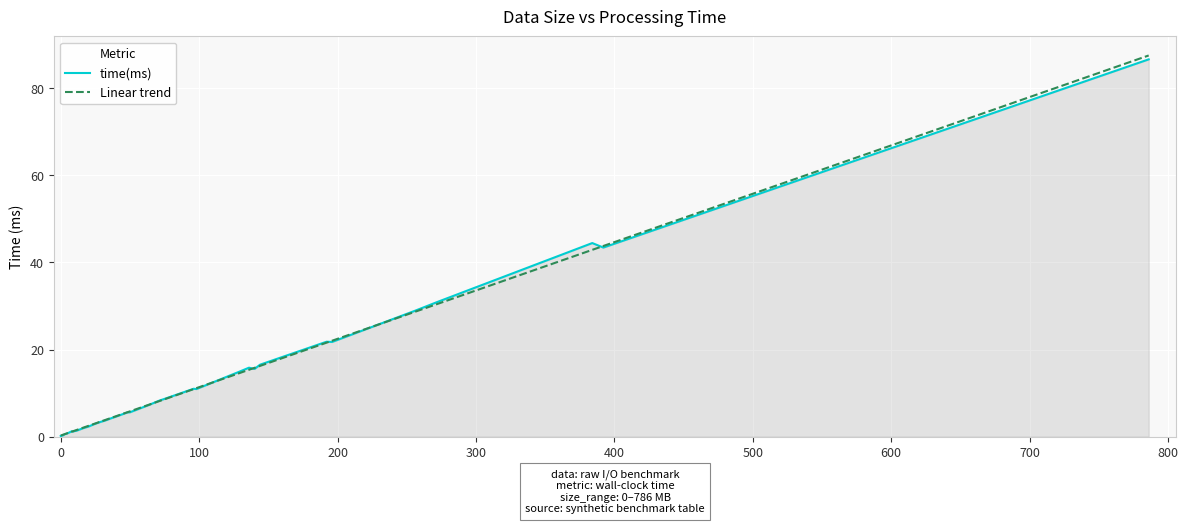

What is the maximum value for Linear trend?

87.5